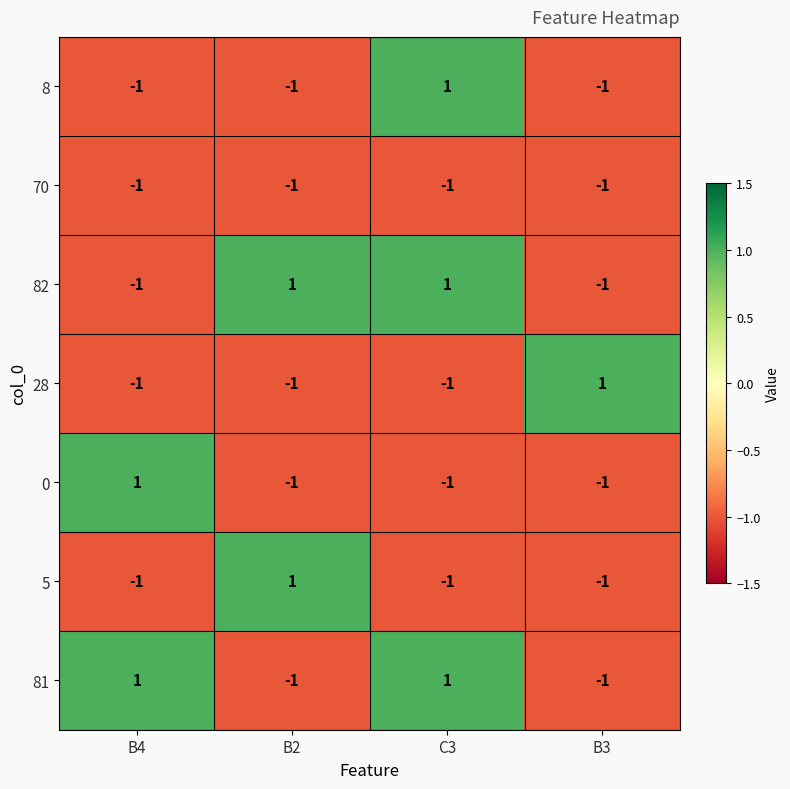

At how many categories does at least one series exceed 0?

4